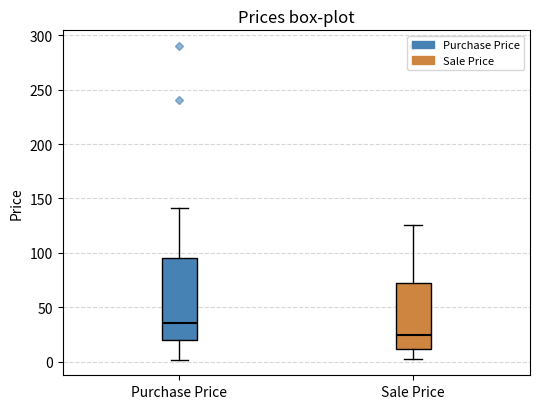

Which box has the highest median line?

Purchase Price